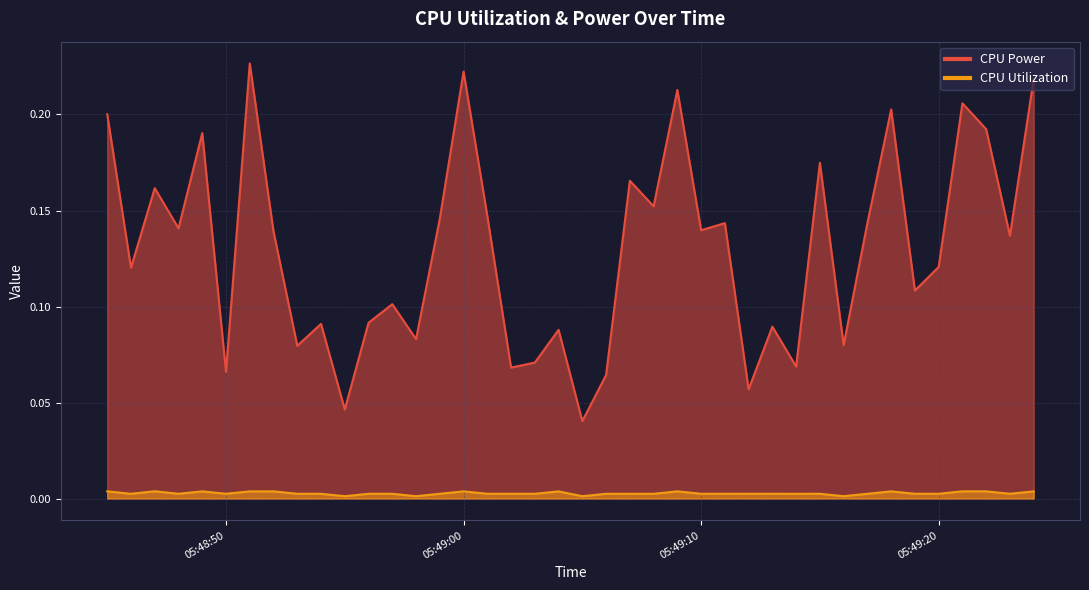

Between 2025-04-10 05:49:12 and 2025-04-10 05:49:15, which series saw the biggest shift?

CPU Power